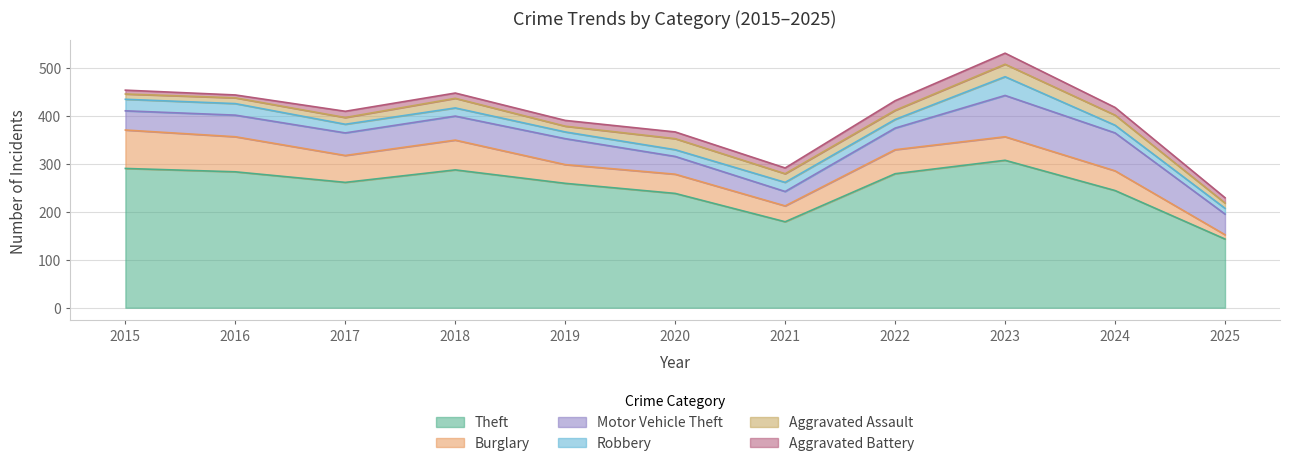

What is the value of the Robbery point at the 9th from the left?

39